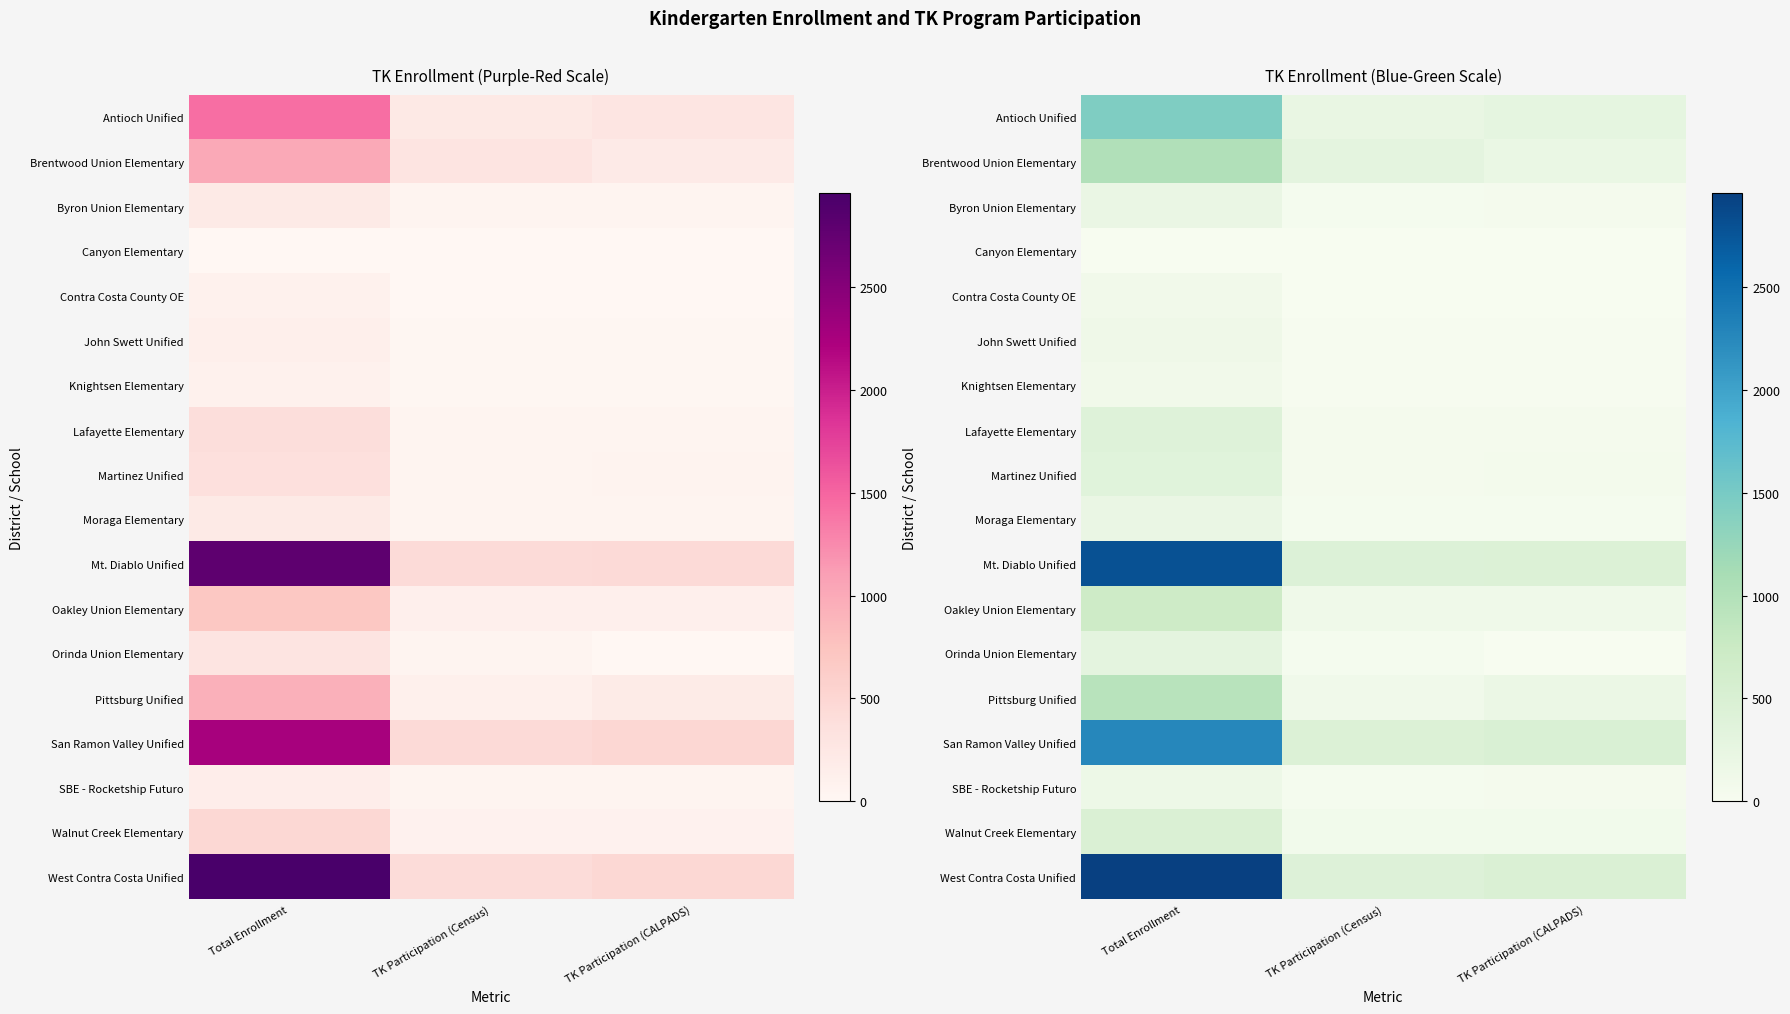

Is it true that Oakley Union Elementary equals 700 at Total Enrollment?

True